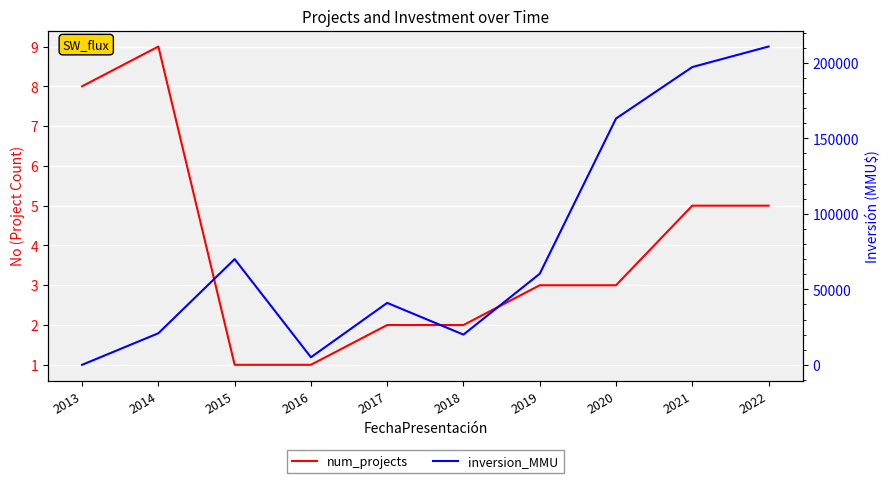

At how many categories does at least one series exceed 151497?

3